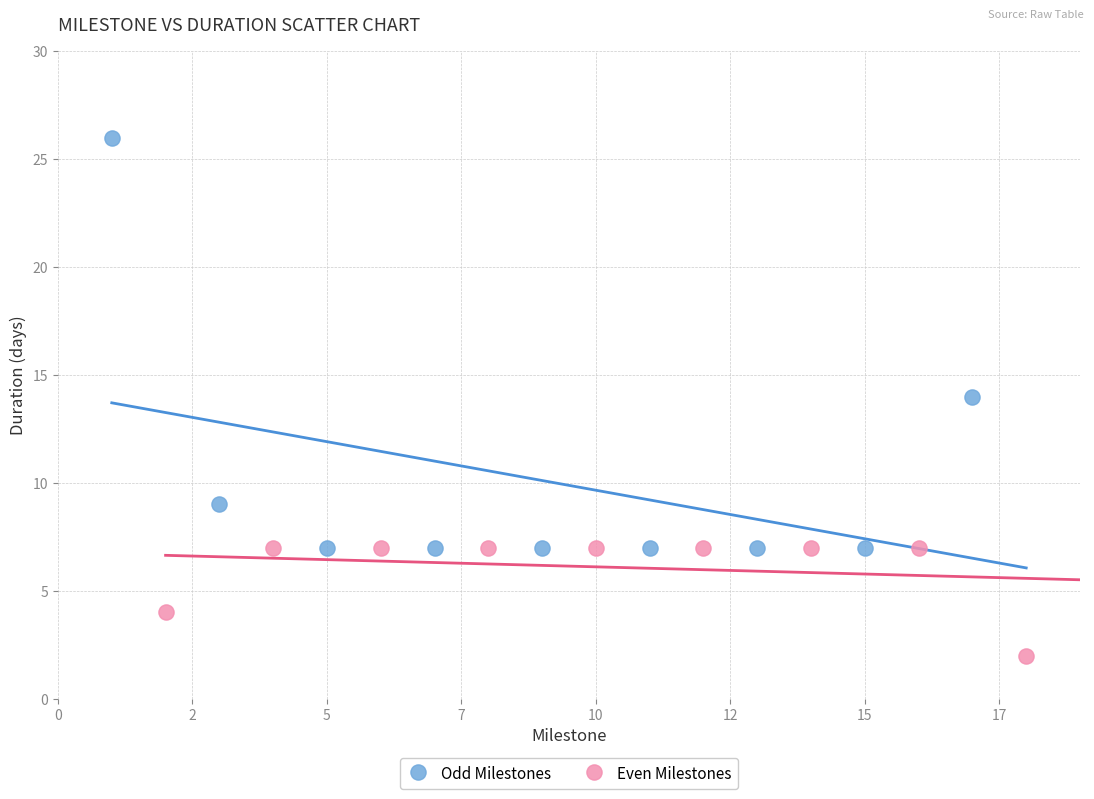

Which series contains the highest Y value?

Odd Milestones